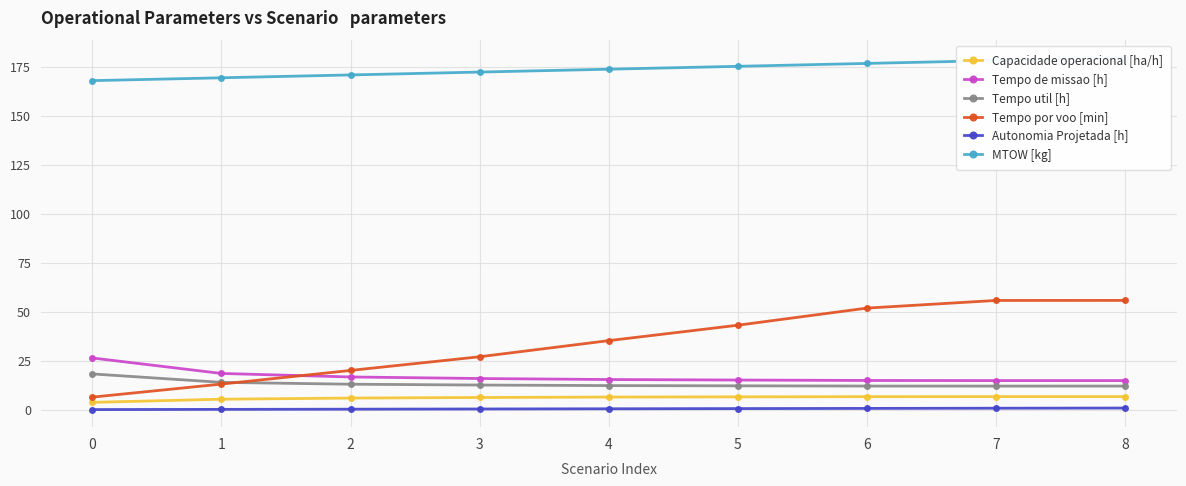

Reading left to right, list all the values displayed in this chart.

Capacidade operacional [ha/h]: 3.8	5.4	6.0	6.3	6.5	6.6	6.7	6.7	6.7
Tempo de missao [h]: 26.4	18.5	16.7	15.9	15.4	15.2	14.9	14.9	14.9
Tempo util [h]: 18.3	14.0	13.0	12.6	12.3	12.2	12.1	12.1	12.1
Tempo por voo [min]: 6.5	13.1	20.1	27.1	35.3	43.1	51.9	55.8	55.8
Autonomia Projetada [h]: 0.1	0.2	0.3	0.4	0.5	0.6	0.7	0.8	0.9
MTOW [kg]: 167.9	169.3	170.8	172.2	173.7	175.2	176.7	178.1	179.6